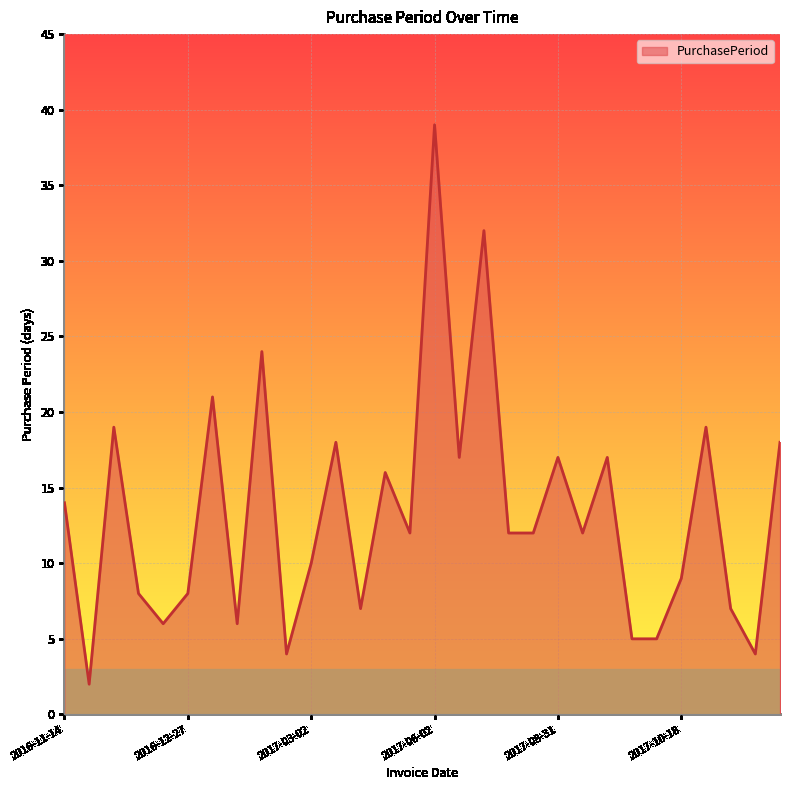

Count the number of categories in the chart.

30